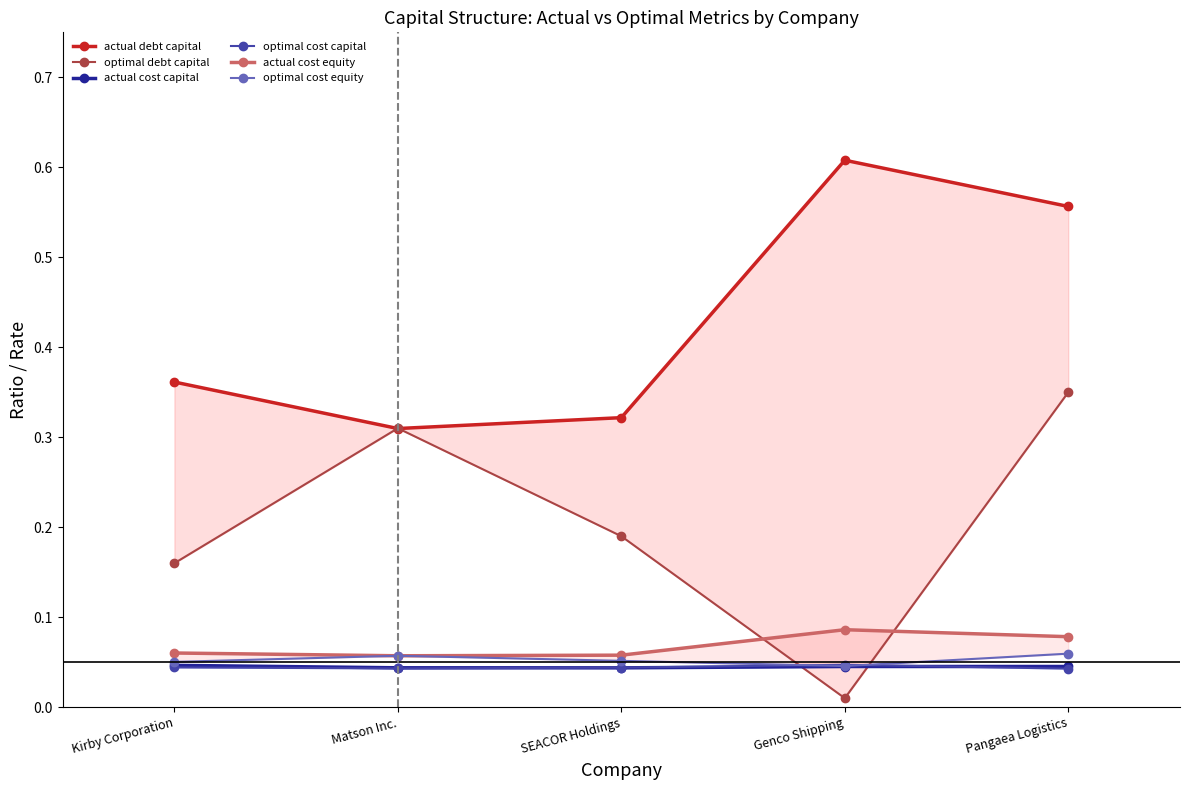

How many times do optimal debt capital and optimal cost equity cross each other?

2